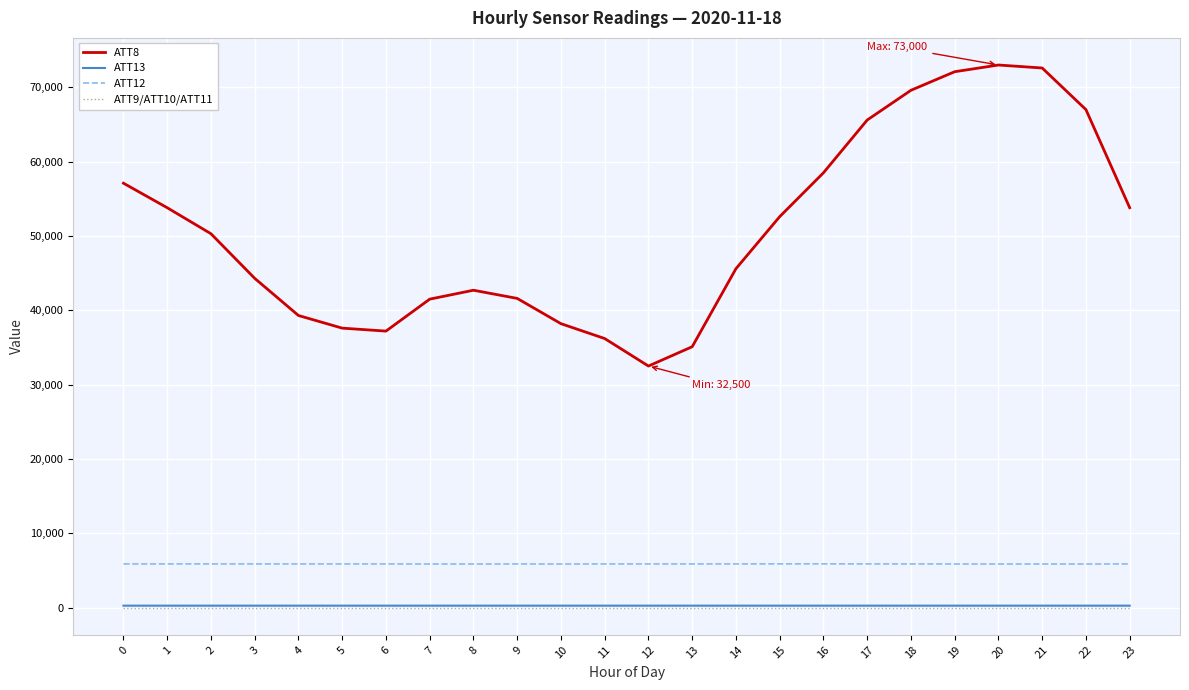

What is the approximate value of ATT12 at 9?

5872.4